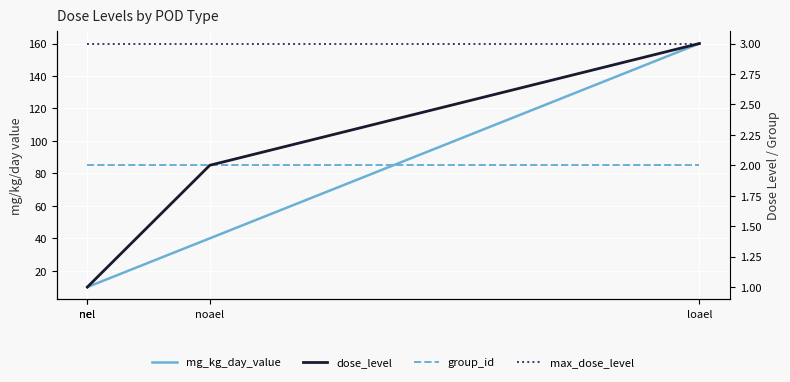

What is the label of the 2nd point from the right?

noael